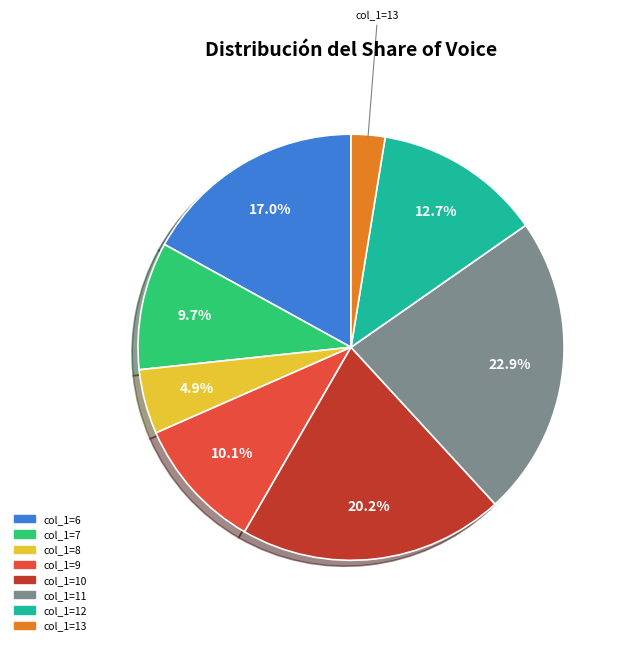

Is there any slice that represents more than half of the pie?

No